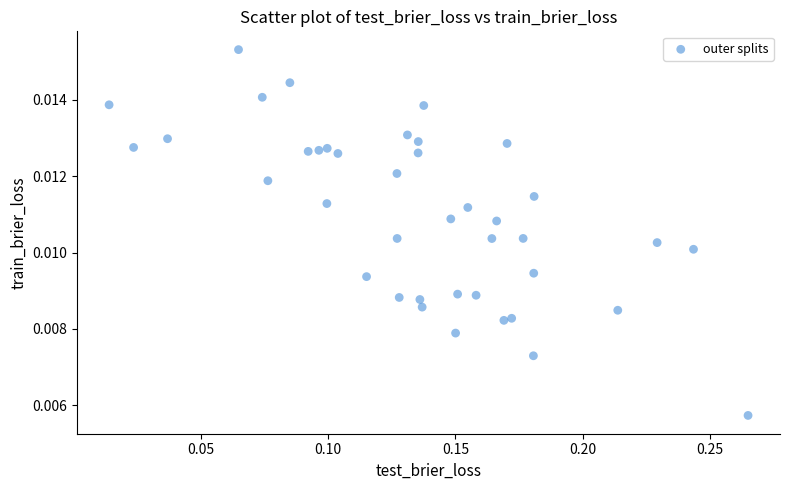

Count the number of points in this scatter plot.

40